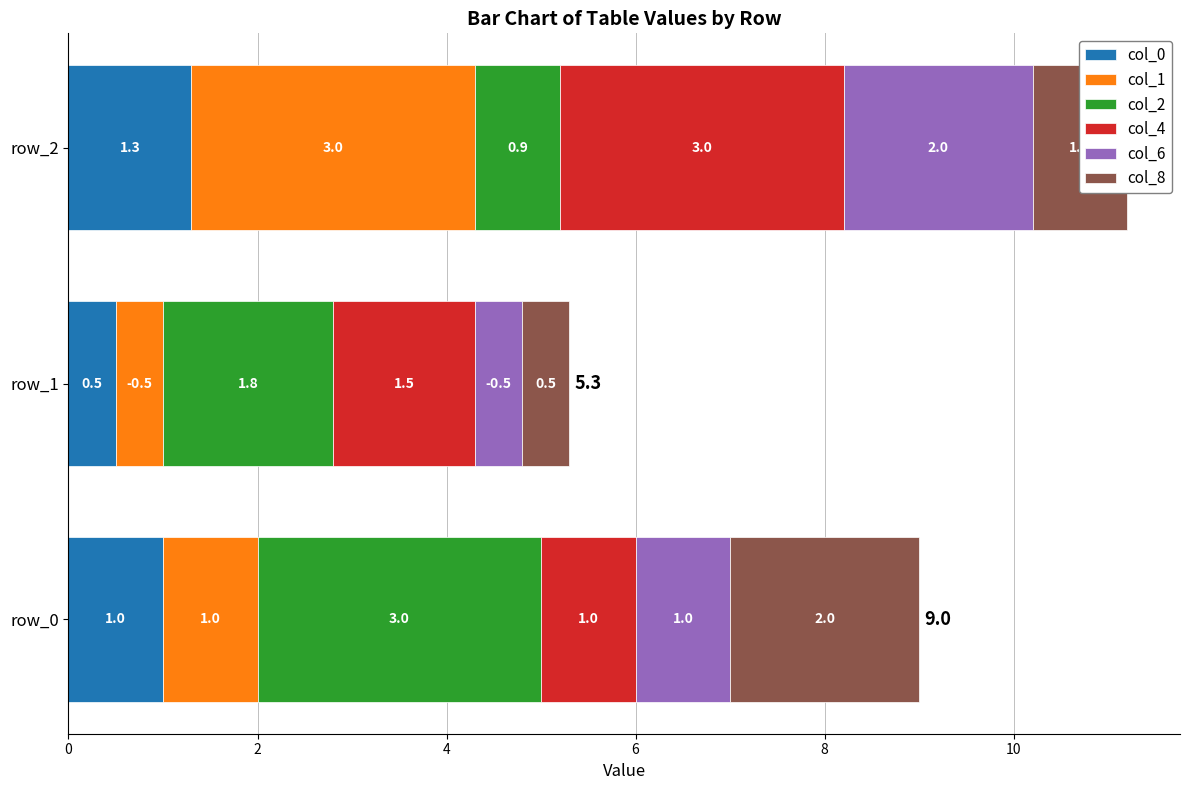

What are all the series names shown in the legend?

col_0, col_1, col_2, col_4, col_6, col_8